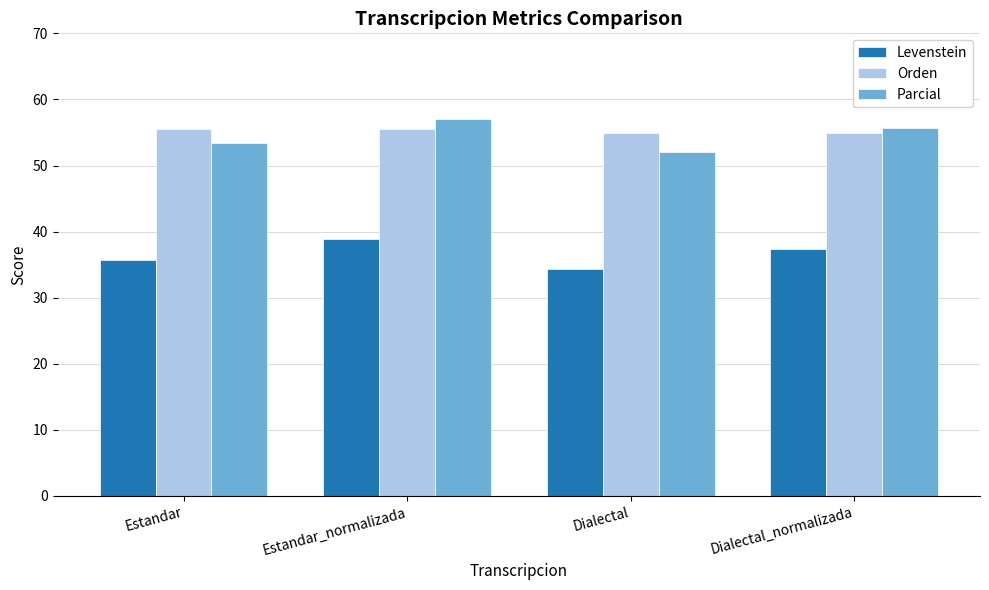

Rank the categories by Levenstein value from highest to lowest.

Estandar_normalizada, Dialectal_normalizada, Estandar, Dialectal